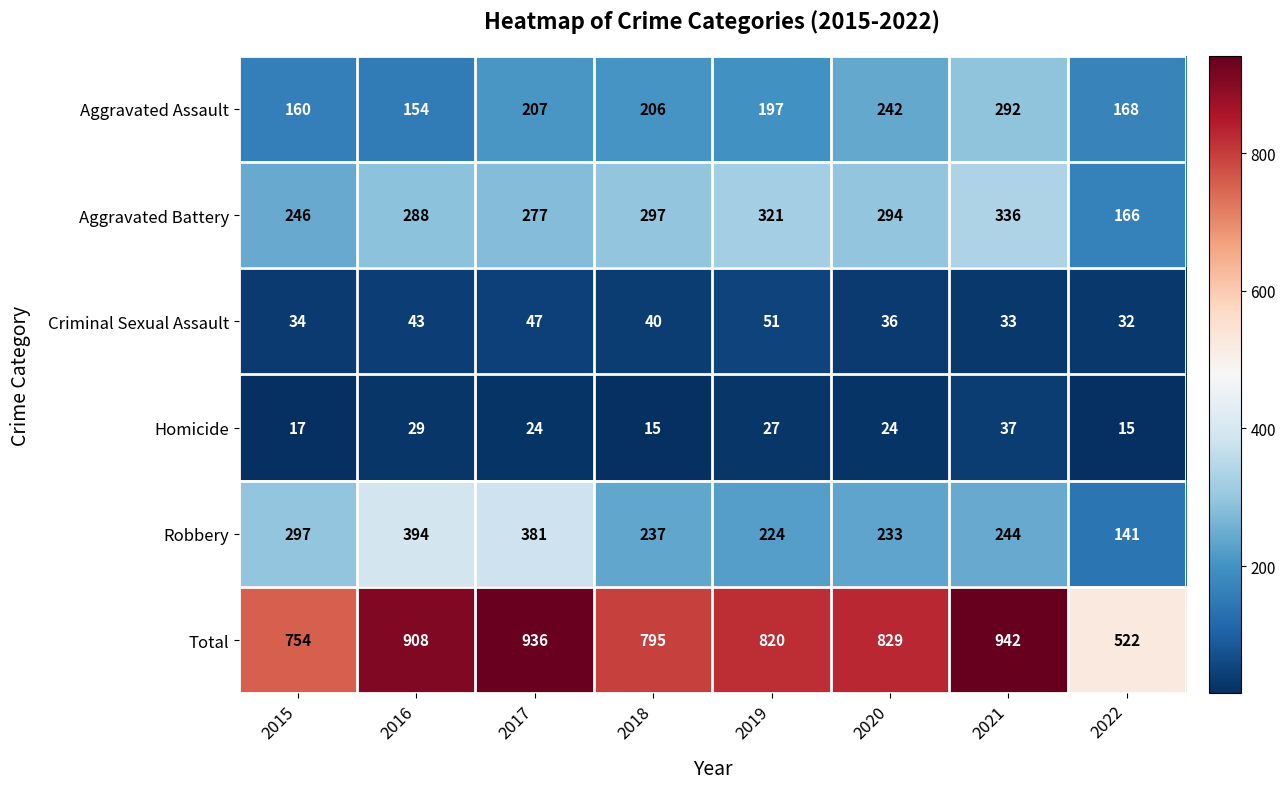

How many data points does each series have?

8